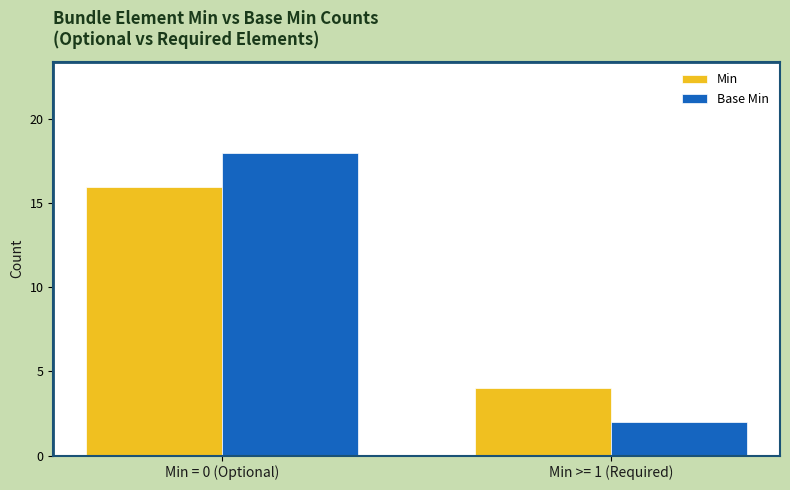

What is the difference between the highest and lowest values at Min >= 1 (Required)?

2